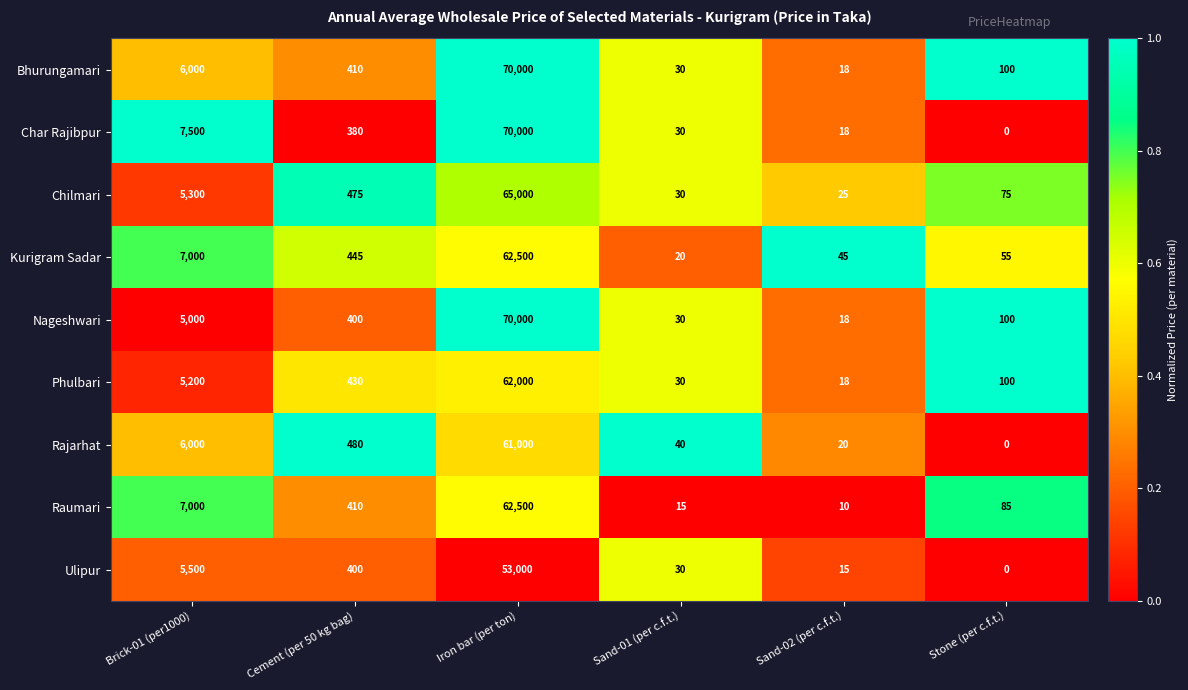

What is the difference between the maximum and second lowest values in the Kurigram Sadar series?

62455